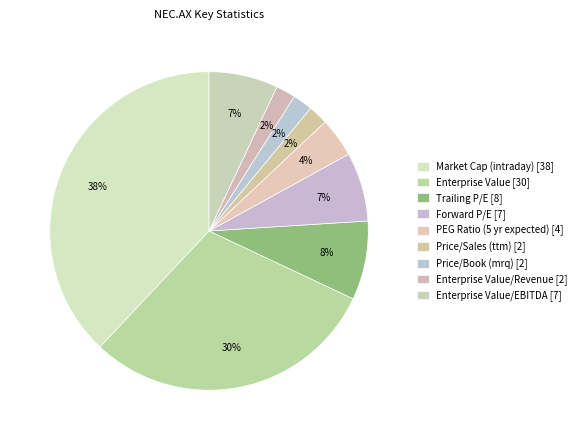

How many segments does this pie chart have?

9